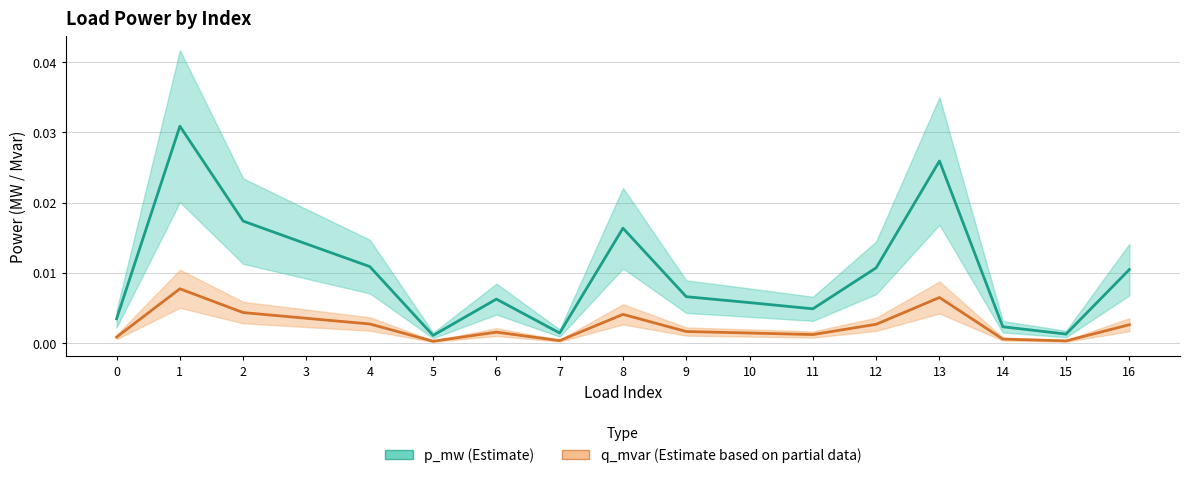

Rank the series at 0 from highest to lowest value.

p_mw, q_mvar